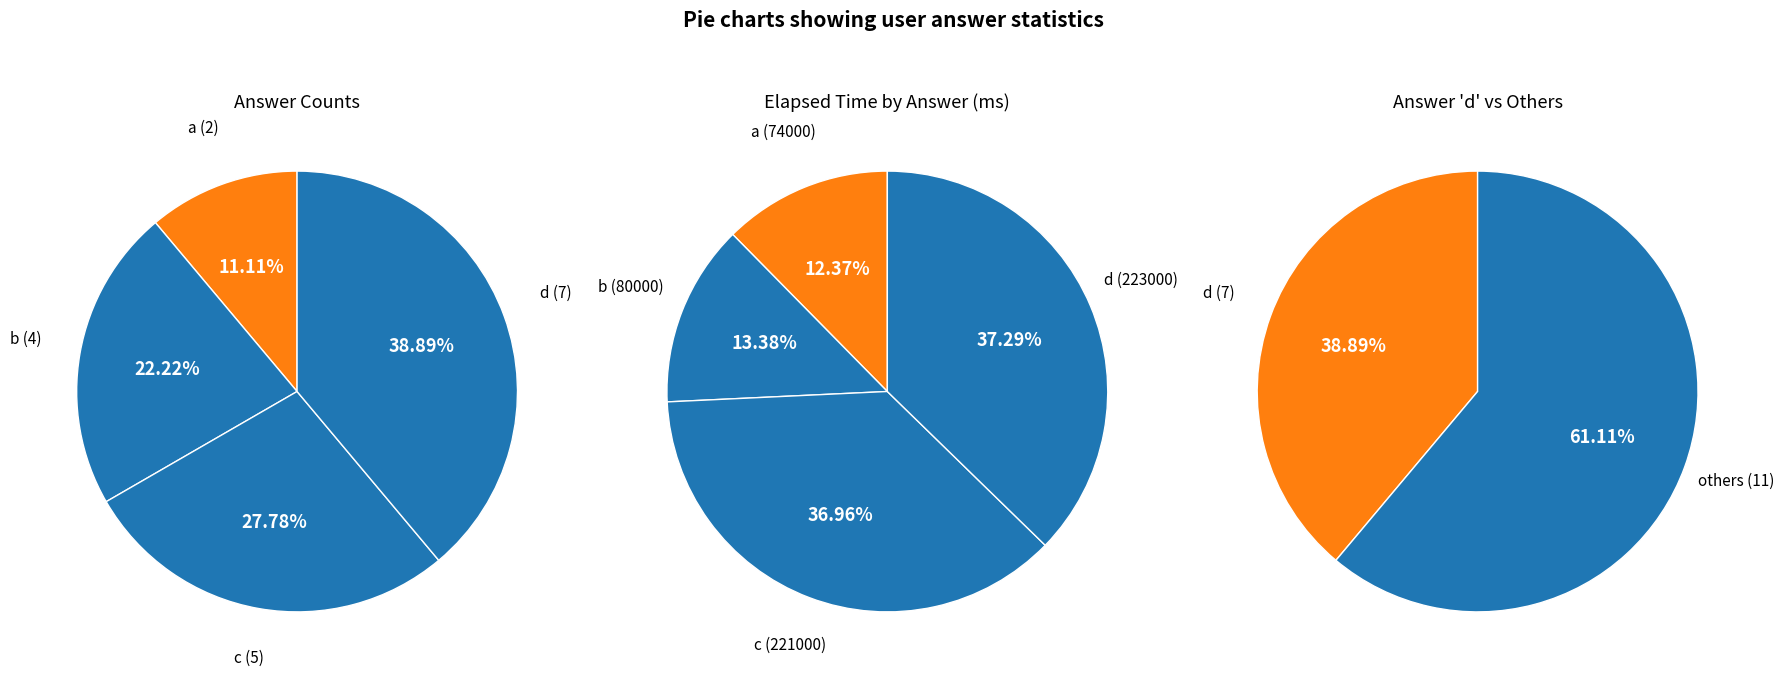

True or false: d accounts for 39% of the total.

True